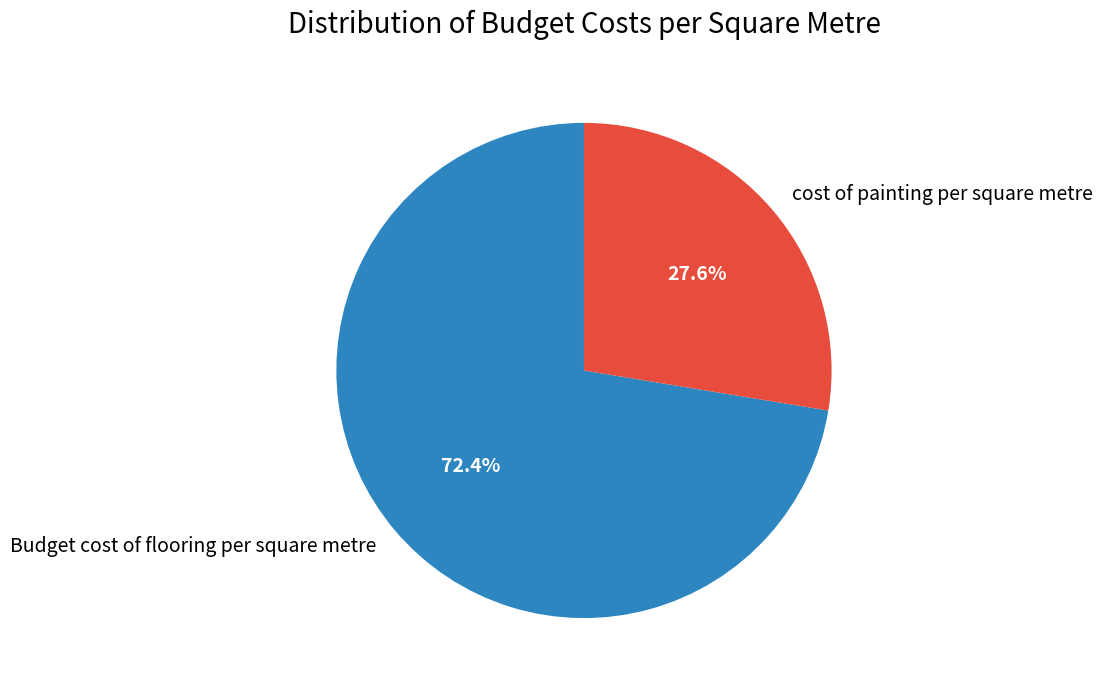

Rank the categories by value from highest to lowest.

Budget cost of flooring per square metre, cost of painting per square metre